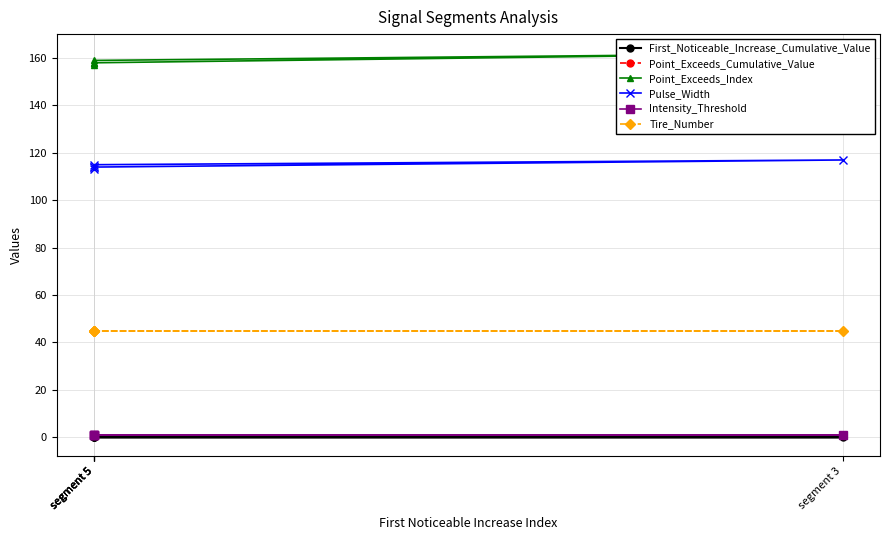

How many categories are shown in the chart?

5